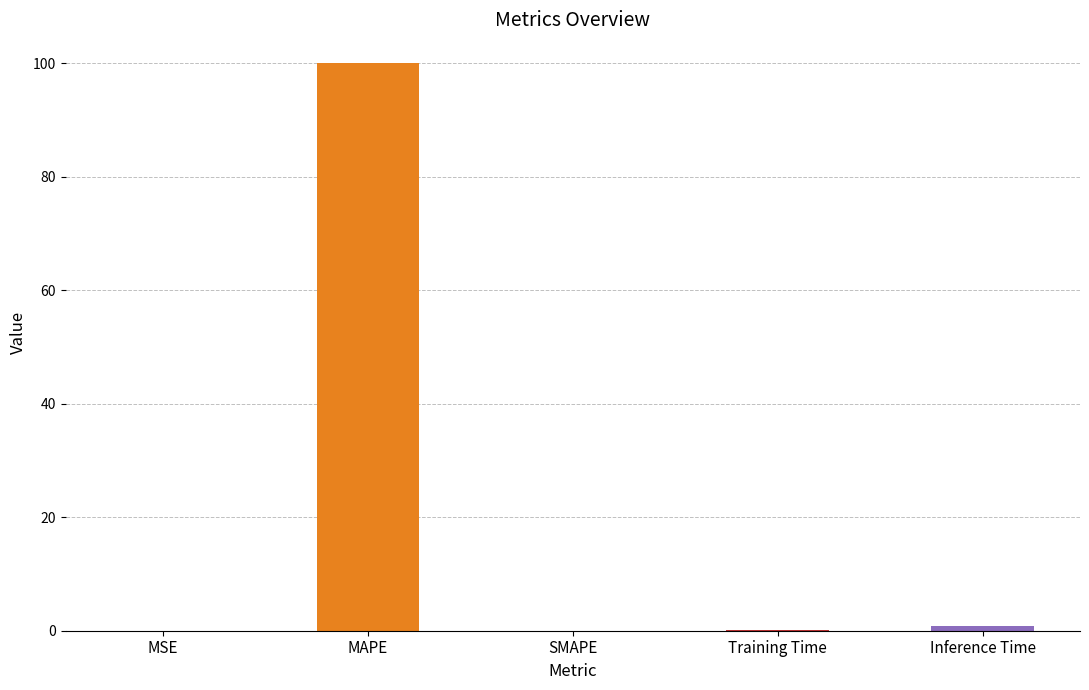

What is the change in value from MAPE to SMAPE?

-100.1